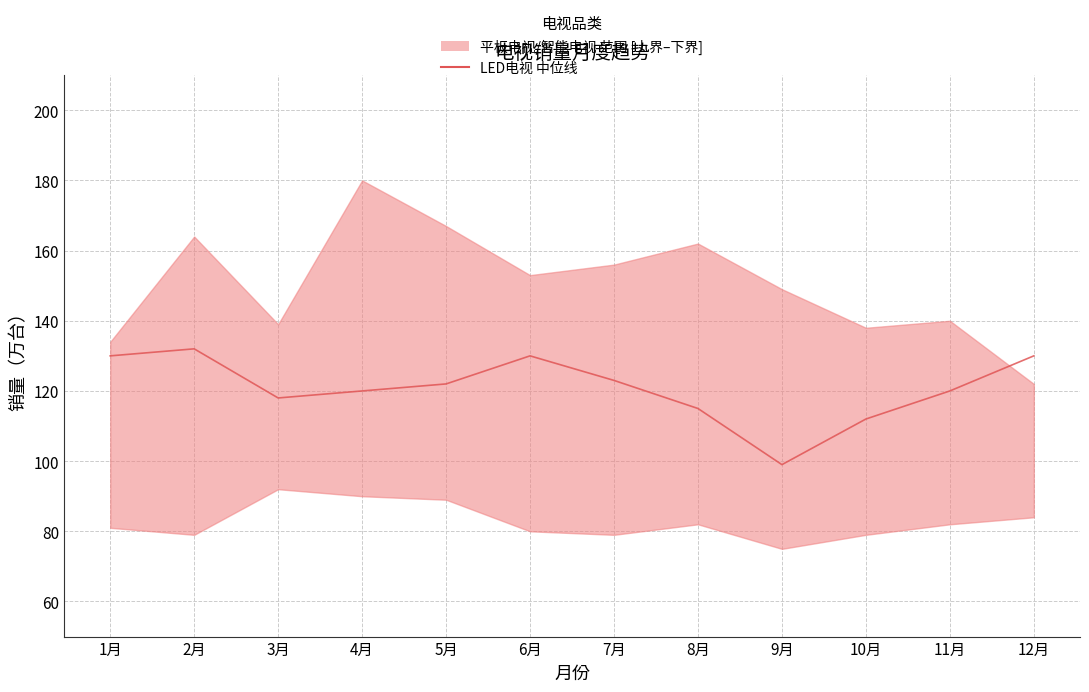

The chart shows a value of 57 at 2月. True or false?

False